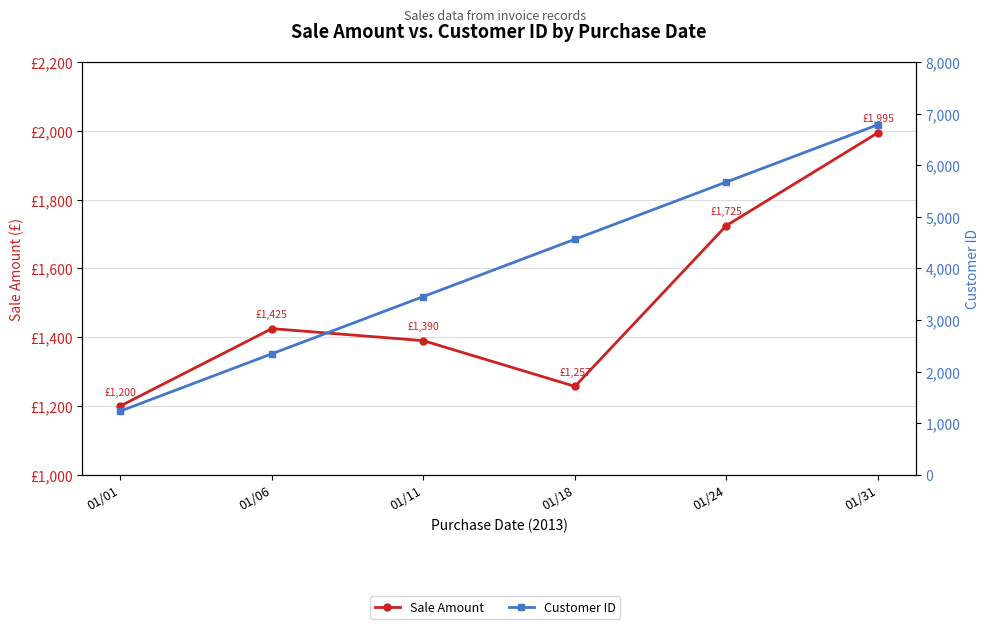

Reading right to left, transcribe all the data shown in this chart.

Sale Amount: 01/31=1995	01/24=1725	01/18=1257	01/11=1390	01/06=1425	01/01=1200
Customer ID: 01/31=6789	01/24=5678	01/18=4567	01/11=3456	01/06=2345	01/01=1234